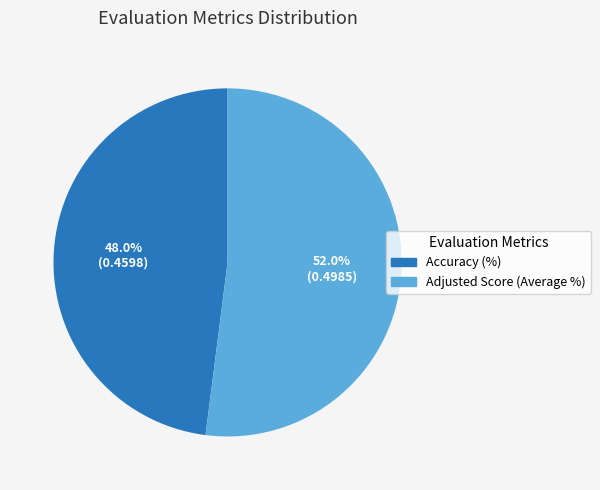

To the nearest percent, what is the difference between the Accuracy (%) and Adjusted Score (Average %) slice percentages?

4%